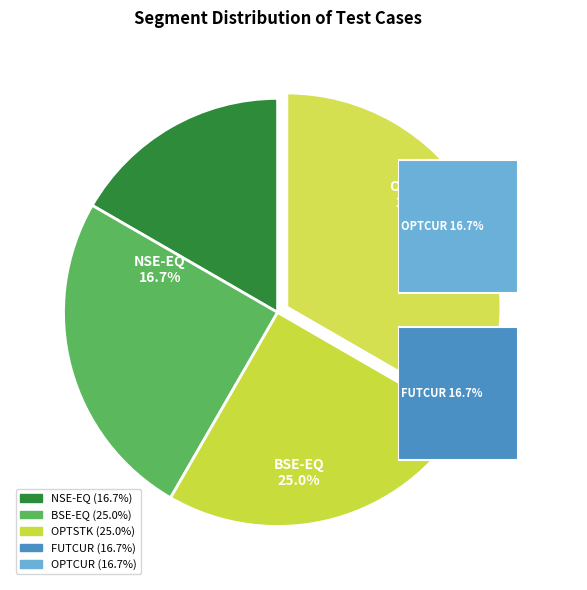

Is the sum of OPTCUR and BSE-EQ greater than half?

No